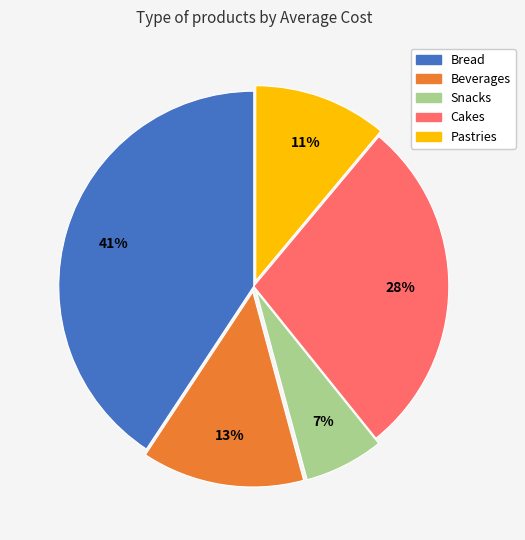

How many slices are in this pie chart?

5